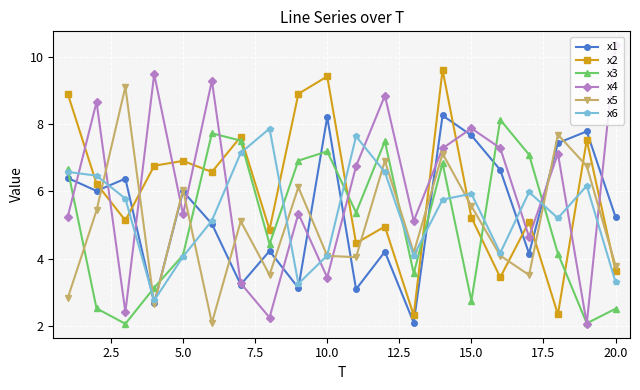

Which series has the largest range (max minus min)?

x4